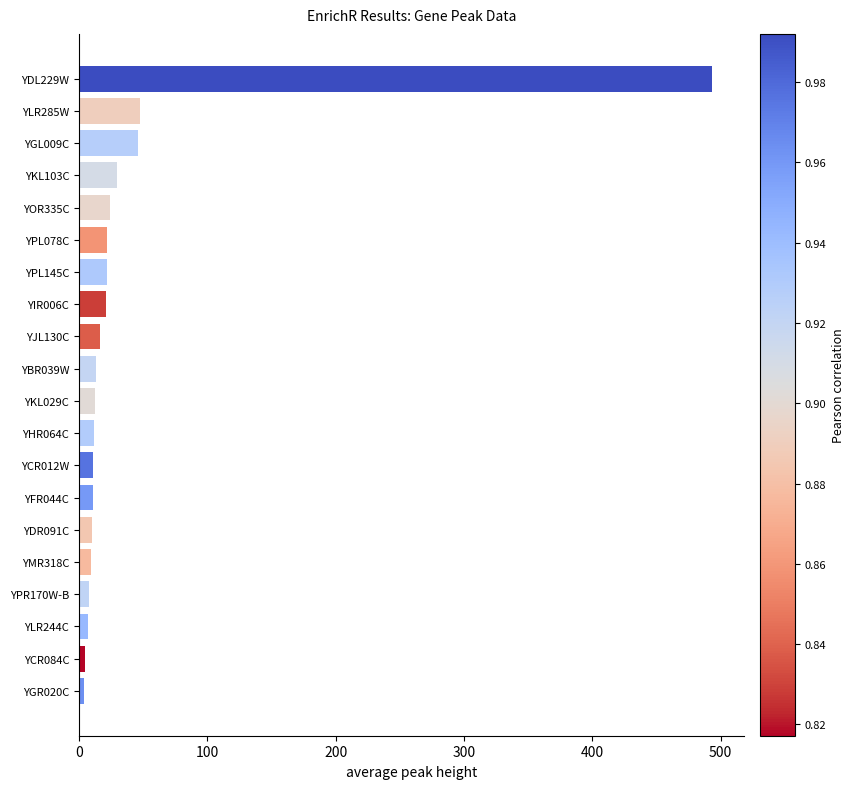

The chart shows a value of 76.6 at YLR285W. True or false?

False